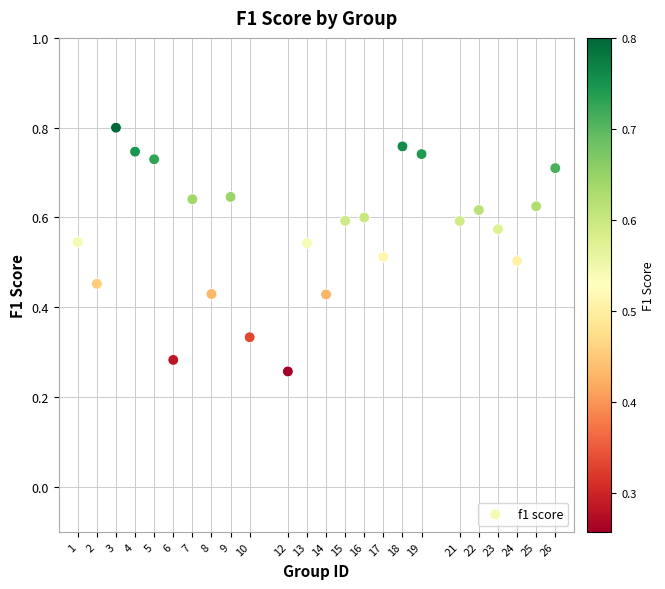

What is the range of X values (max minus min)?

25.0